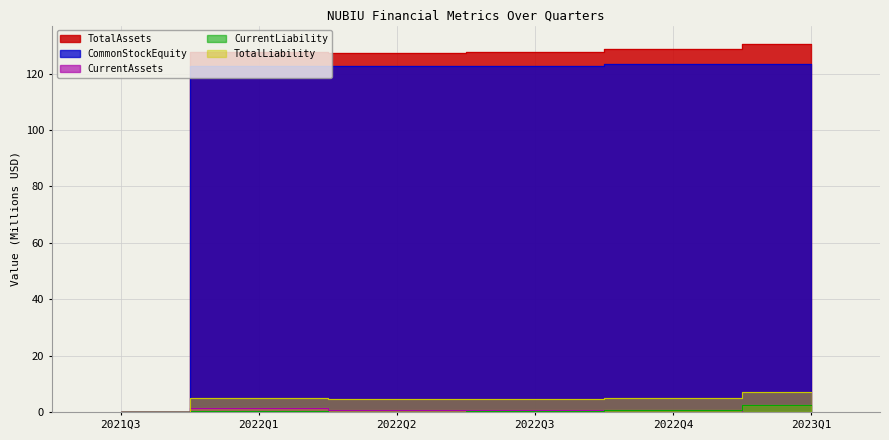

True or false: CurrentAssets and TotalLiability cross at least once.

False